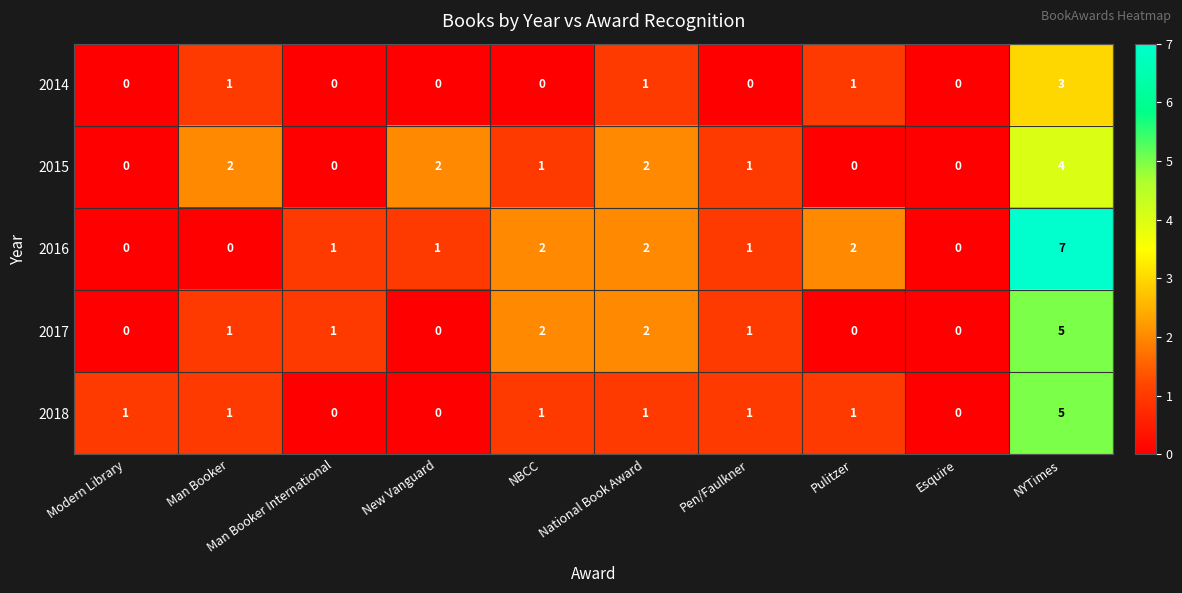

What is the sum of all 2018 values?

11